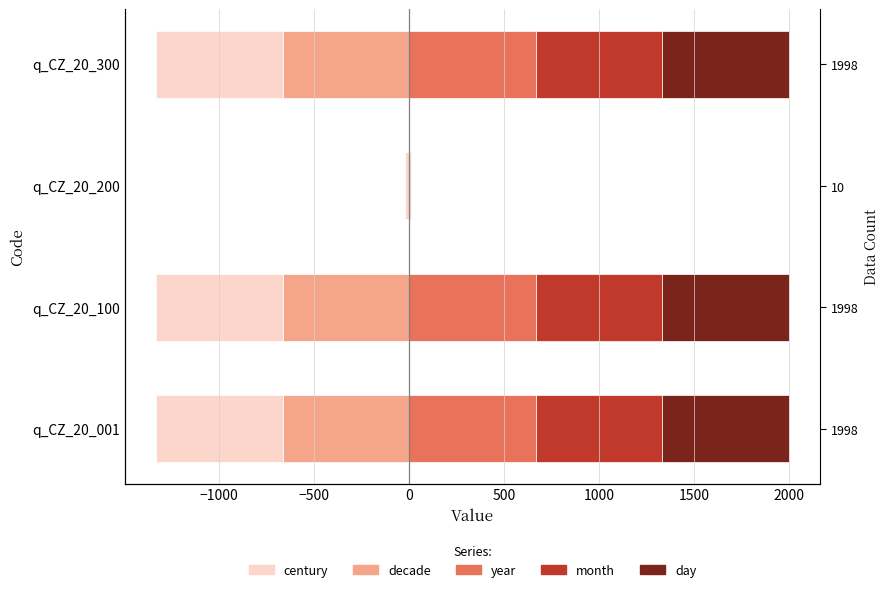

True or false: century has a value of -20 at −500.

True